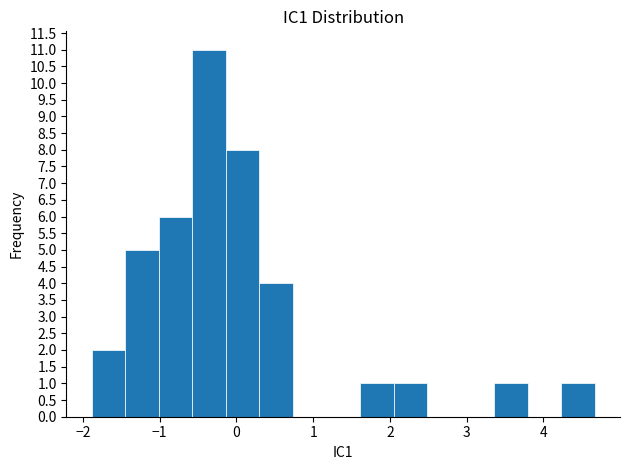

Reading left to right, transcribe this chart: for each bar, give the range it covers on the x-axis and its height. Neither the bar edges nor the heights are printed on the chart, so give them approximately, as read against the axes.

-1.9 to -1.5: 2
-1.5 to -1.0: 5
-1.0 to -0.6: 6
-0.6 to -0.1: 11
-0.1 to 0.3: 8
0.3 to 0.7: 4
0.7 to 1.2: 0
1.2 to 1.6: 0
1.6 to 2.0: 1
2.0 to 2.5: 1
2.5 to 2.9: 0
2.9 to 3.4: 0
3.4 to 3.8: 1
3.8 to 4.2: 0
4.2 to 4.7: 1